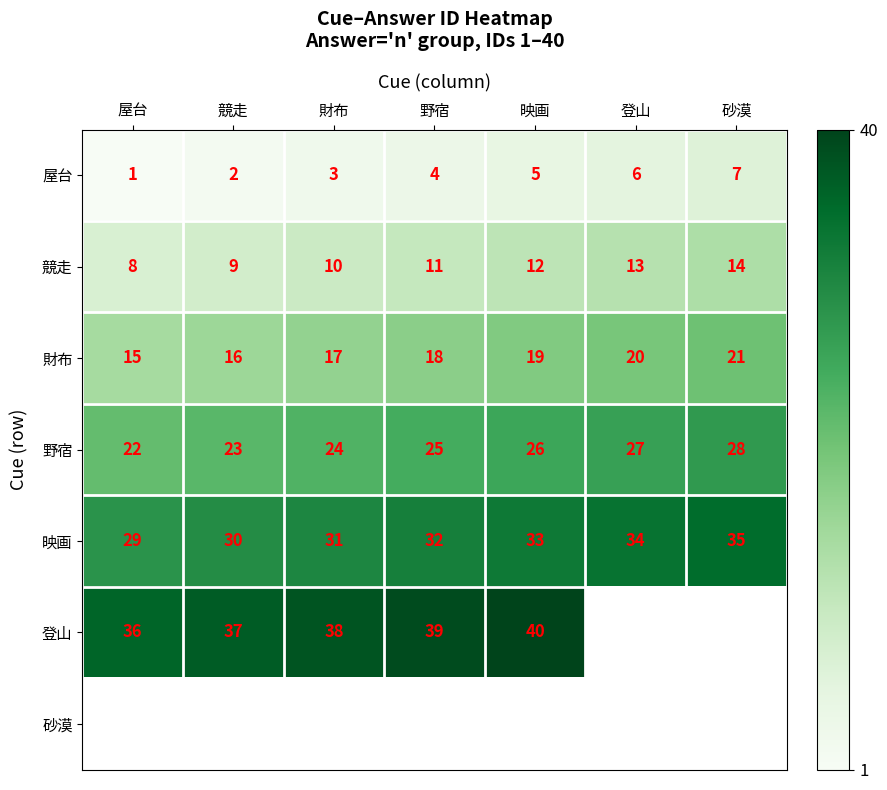

The 屋台 series shows 1 at 映画. True or false?

False